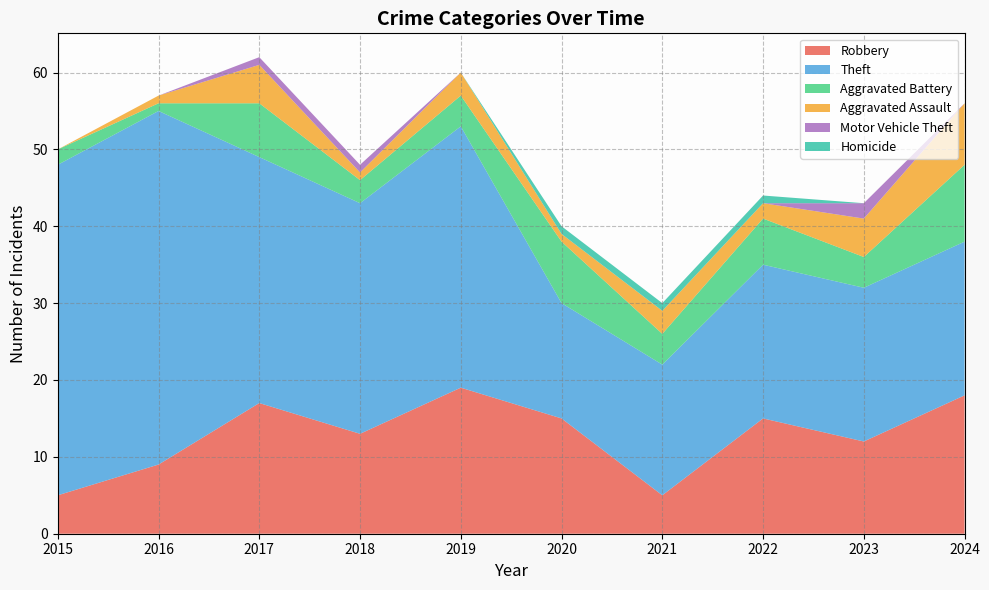

Reading right to left, what are all the values shown in this chart?

Robbery: 18	12	15	5	15	19	13	17	9	5
Theft: 20	20	20	17	15	34	30	32	46	43
Aggravated Battery: 10	4	6	4	8	4	3	7	1	2
Aggravated Assault: 8	5	2	3	1	3	1	5	1	0
Motor Vehicle Theft: 0	2	0	0	0	0	1	1	0	0
Homicide: 0	0	1	1	1	0	0	0	0	0